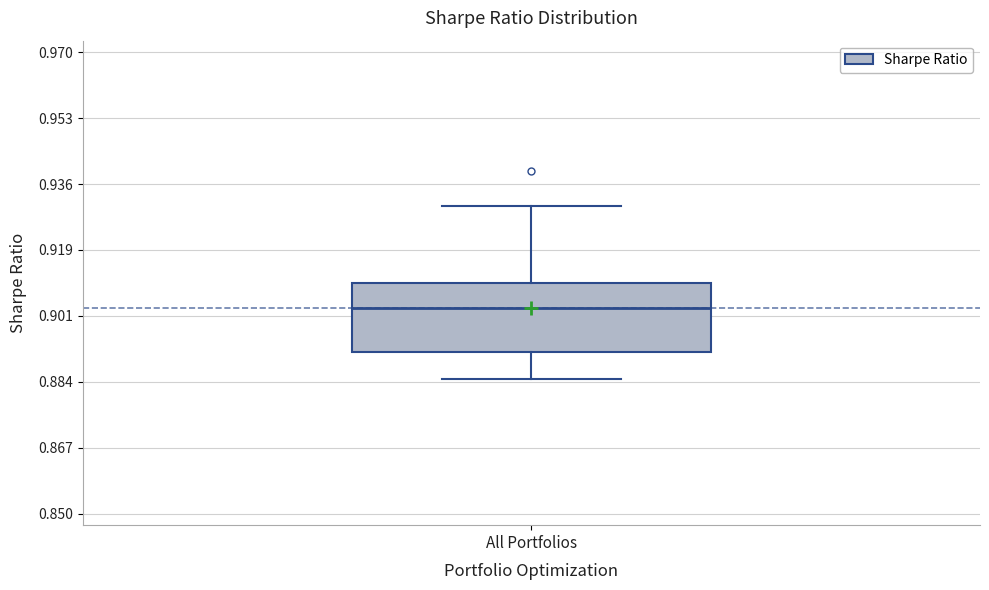

Where does the median line of the box for All Portfolios sit on the y-axis? The values are not printed on the chart, so give them approximately, as read against the axis.

0.904